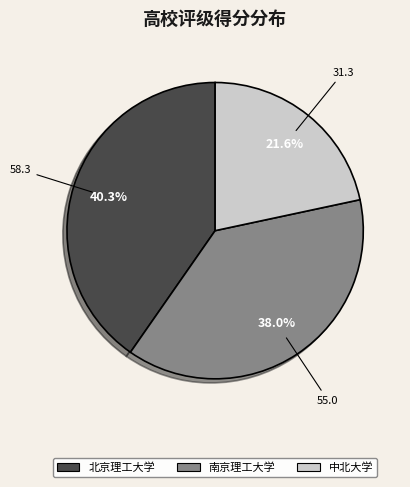

Is it true that 中北大学 is 28% of the pie?

False